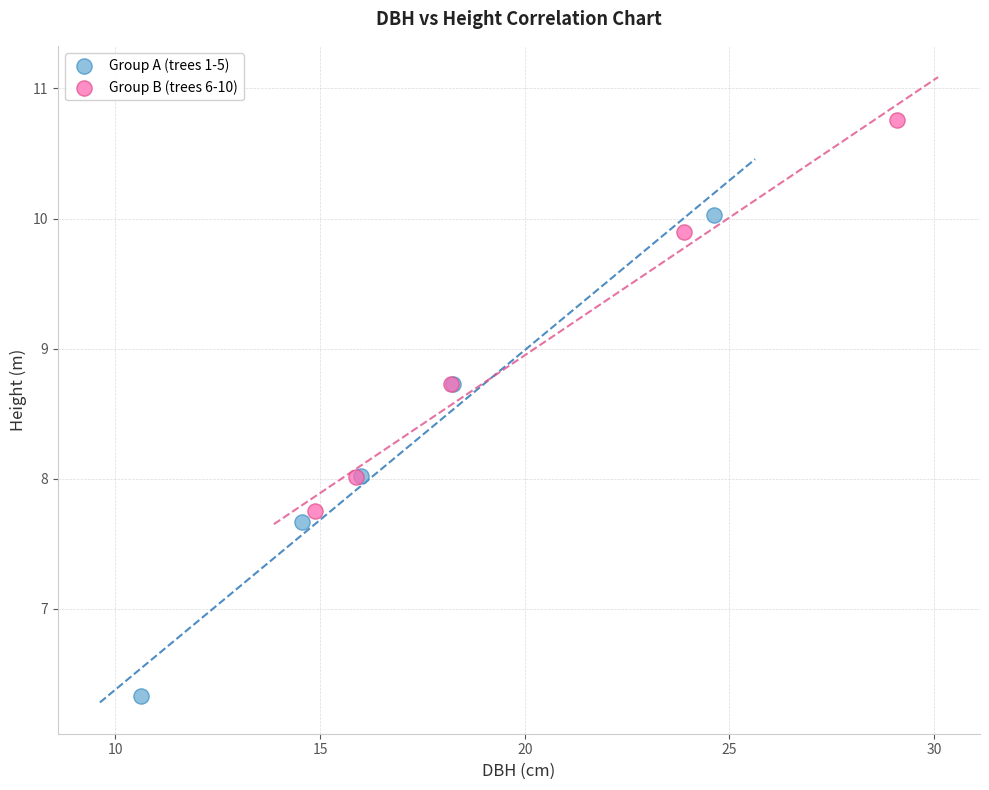

Which series contains the highest Y value?

Group B (trees 6-10)